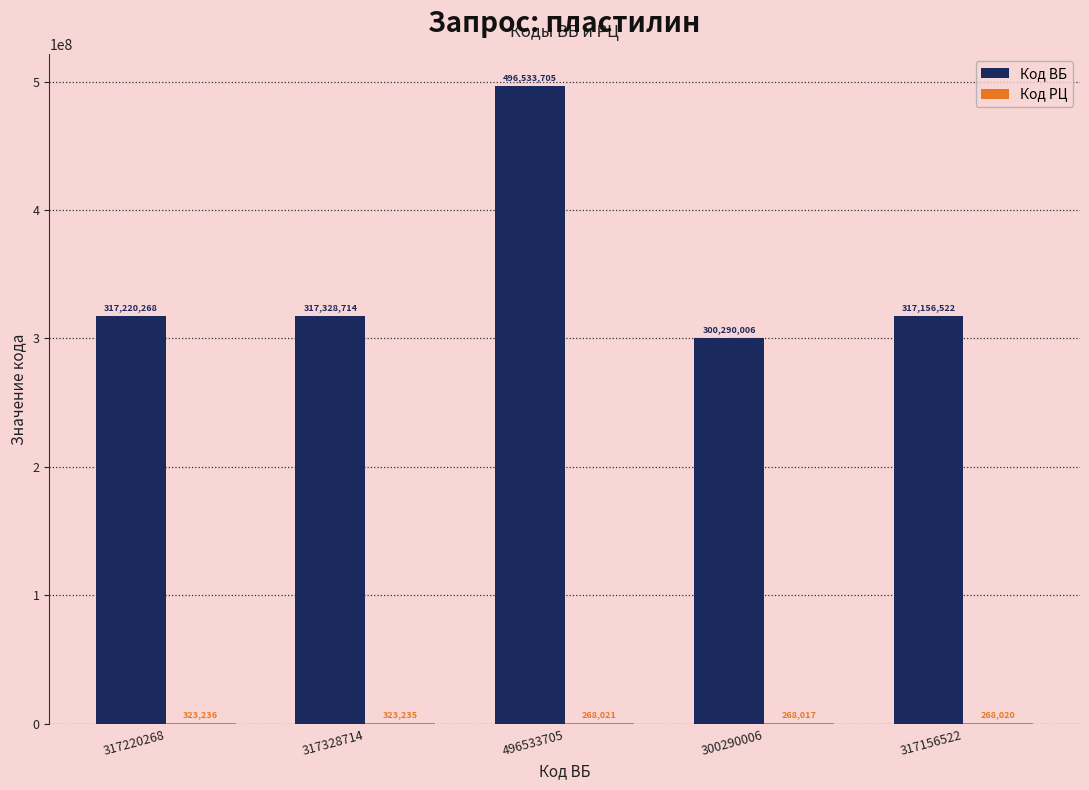

At which category is the sum across all series the highest?

496533705